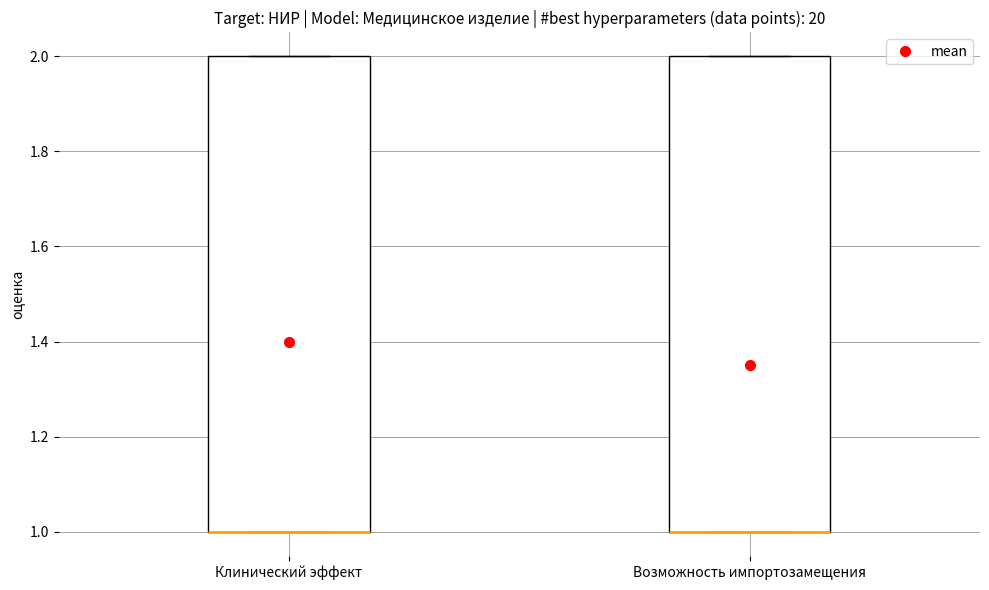

Where is the upper edge of the box for Возможность импортозамещения on the y-axis? The values are not printed on the chart, so give them approximately, as read against the axis.

2